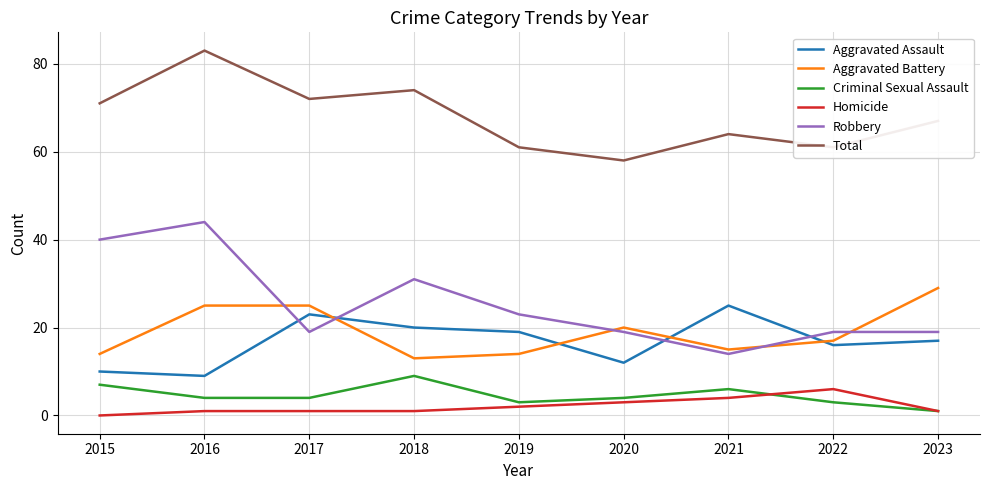

What is the spread (max minus min) of values at 2016?

82